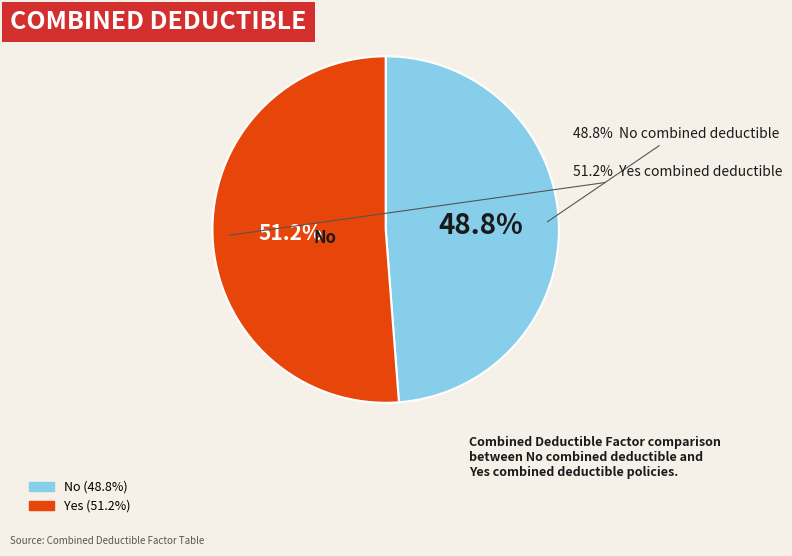

What percentage is the Yes slice, to the nearest percent?

51%